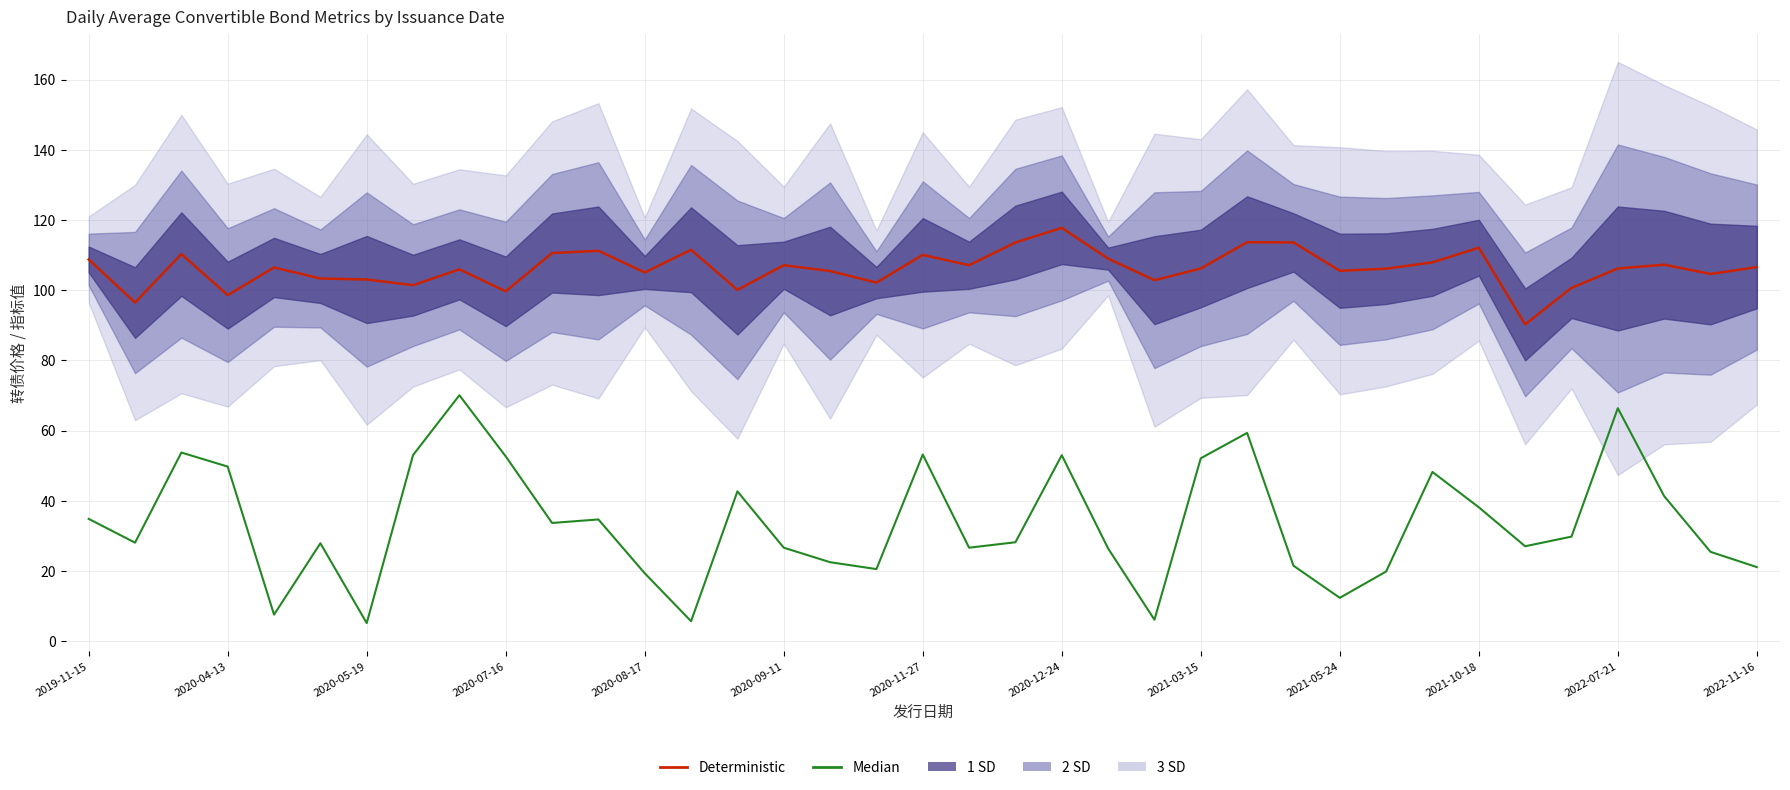

Which series changed the most between 2020-08-17 and 18?

Median